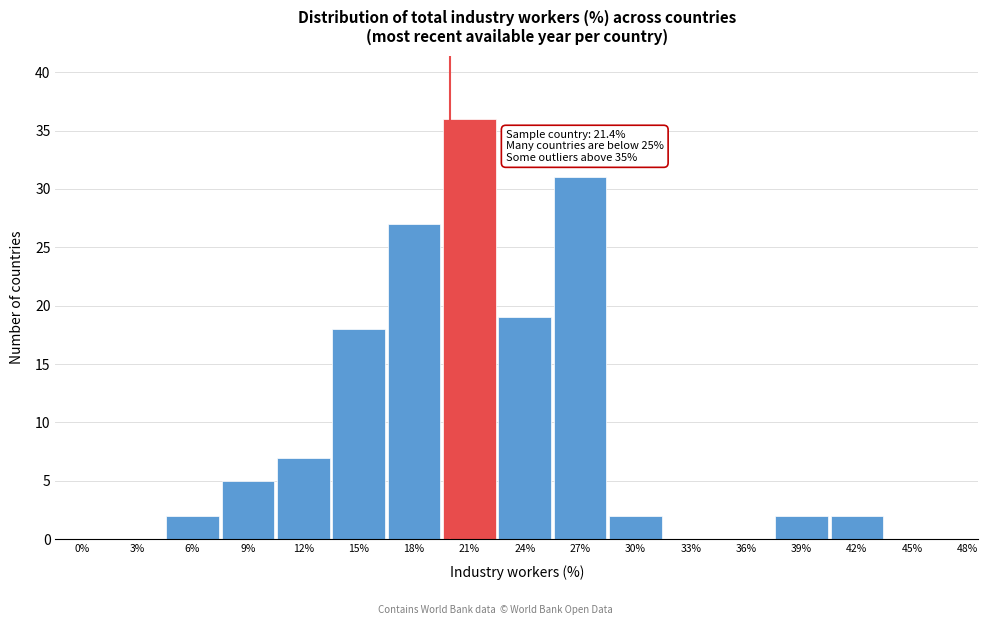

Reading left to right, what are all the values shown in this chart?

0%=0	3%=0	6%=2	9%=5	12%=7	15%=18	18%=27	21%=36	24%=19	27%=31	30%=2	33%=0	36%=0	39%=2	42%=2	45%=0	48%=0